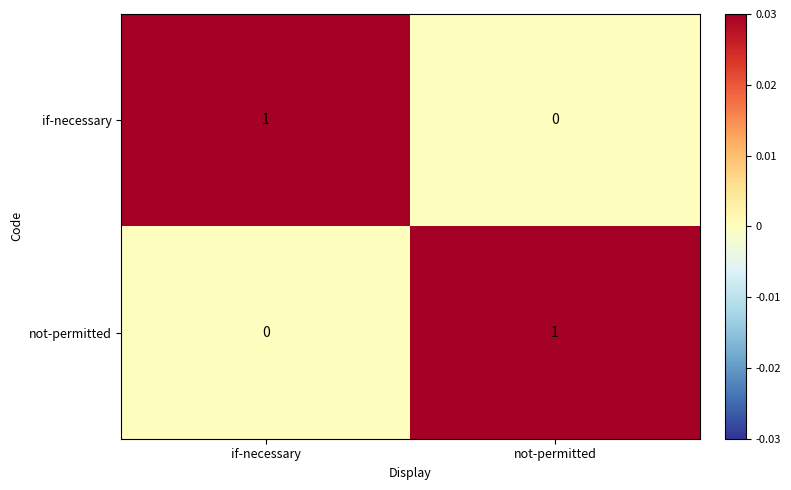

Is the value of not-permitted at not-permitted greater than the value of if-necessary at not-permitted?

Yes